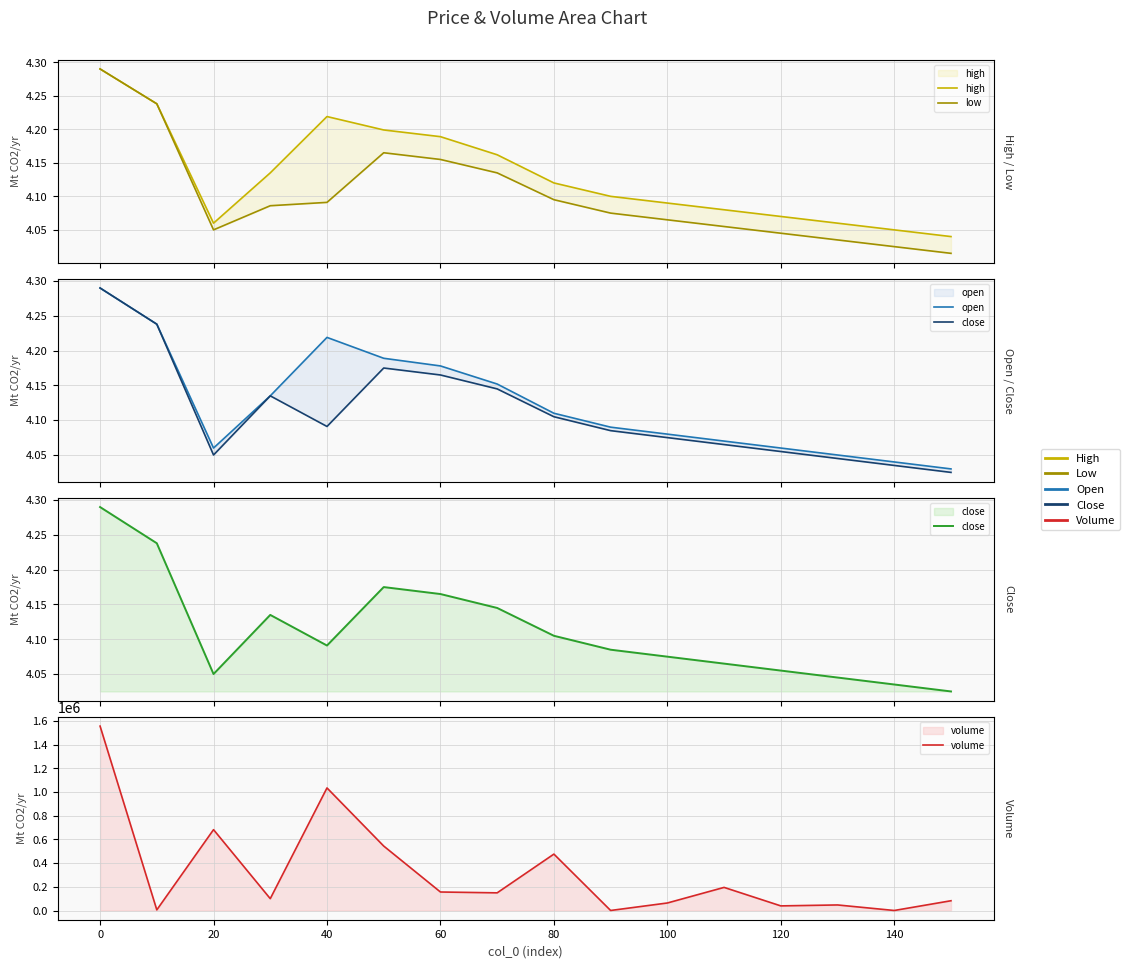

Is the value of close at 160 greater than the value of high at 160?

No